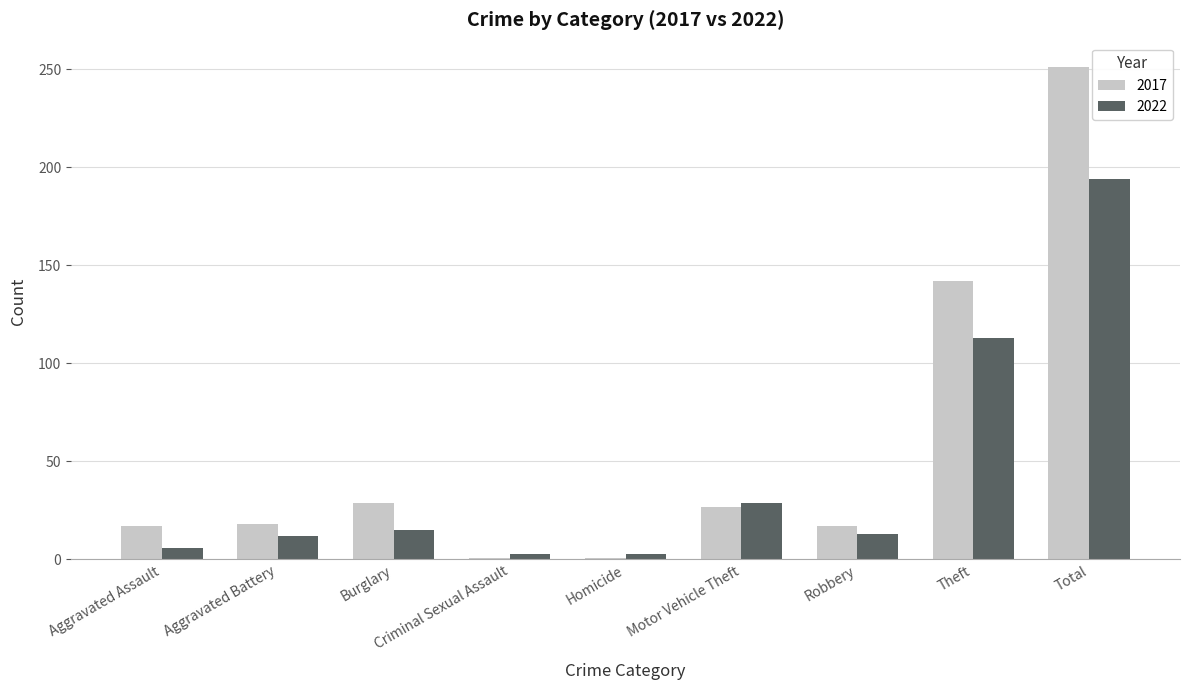

What is the average value of the 2017 series?

56